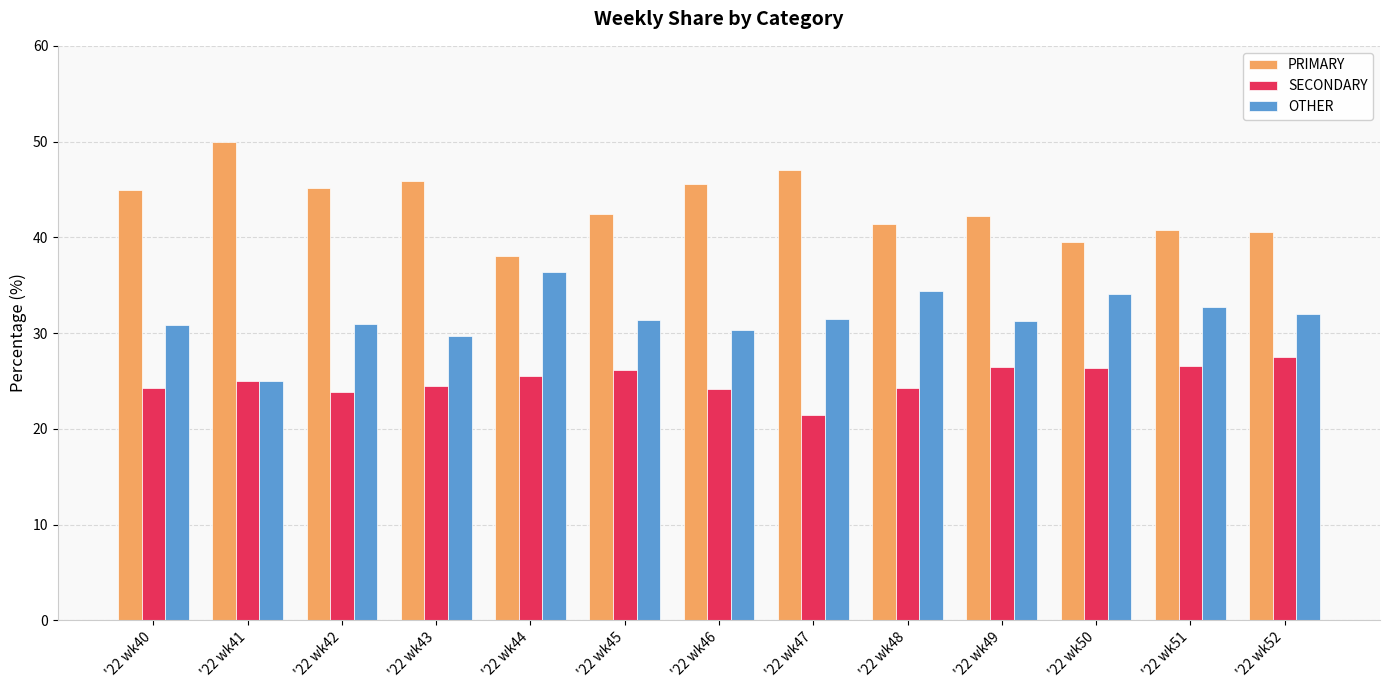

Which series has the largest total across all categories?

PRIMARY